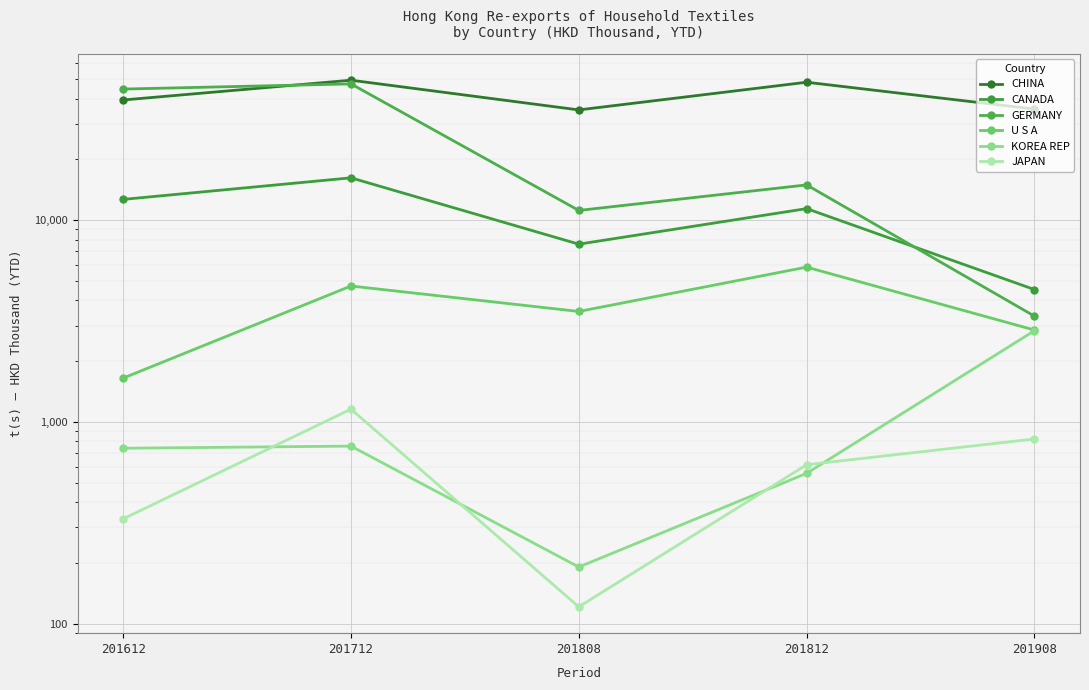

How many categories are shown in the chart?

5